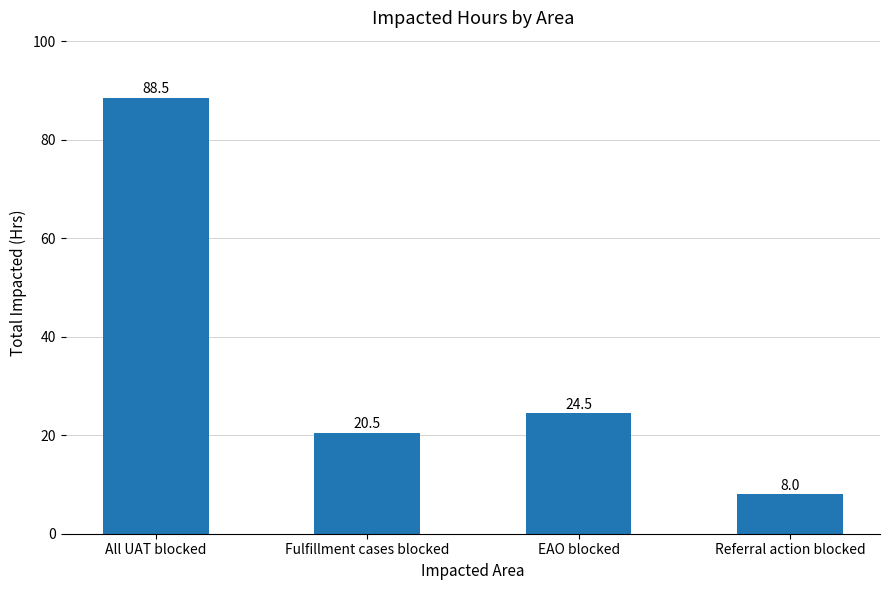

The value at Fulfillment cases blocked is 13.2. True or false?

False